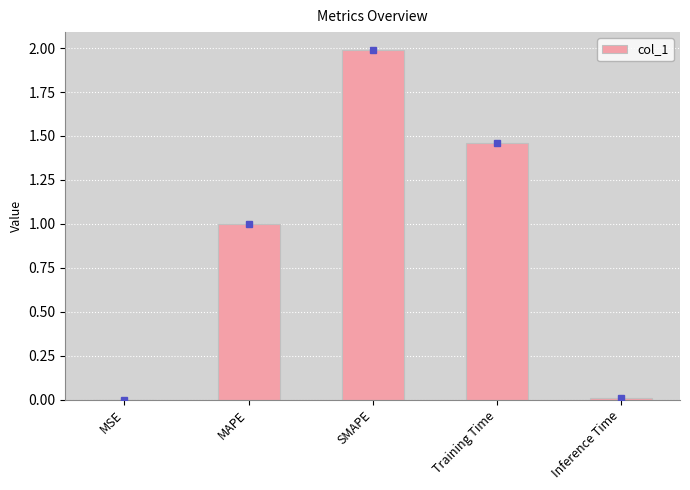

Is it true that the value at MAPE is 1.0?

True